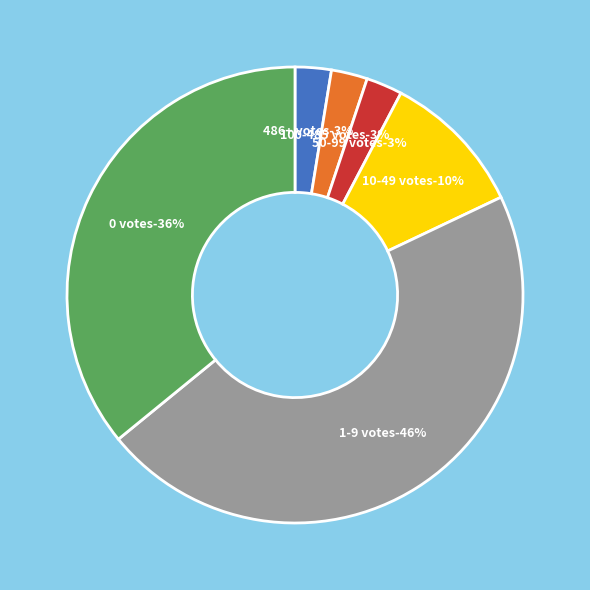

Is there a majority slice in this chart?

No